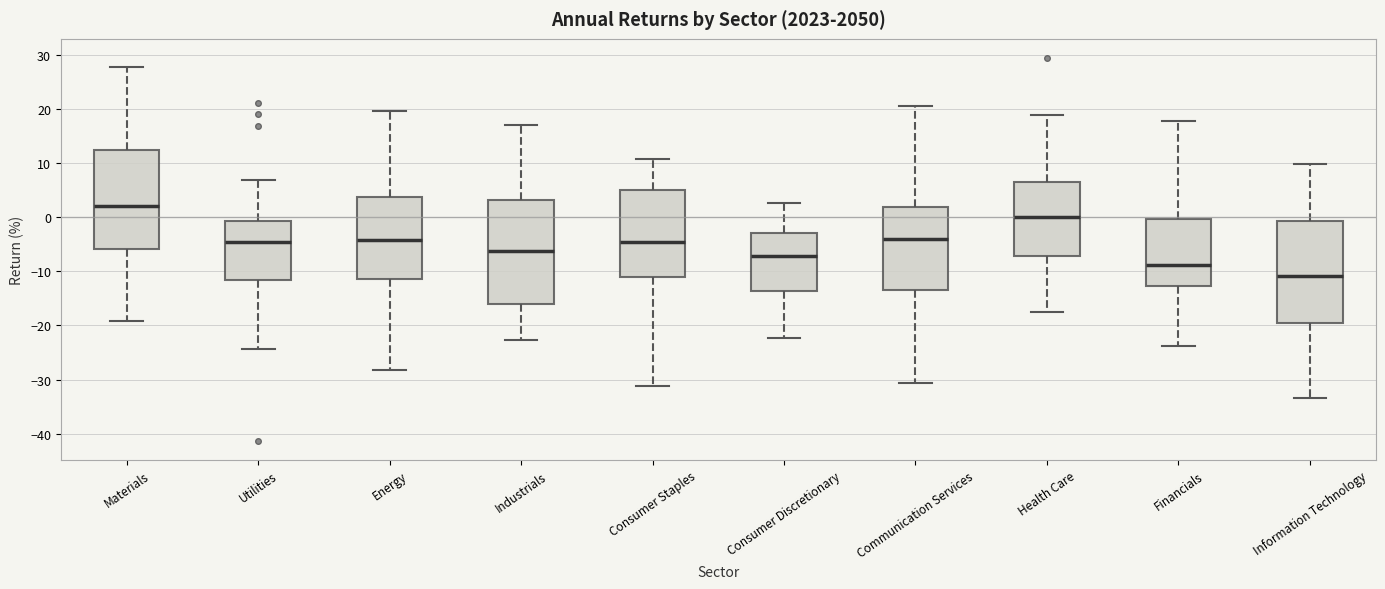

Reading left to right, read every box against the y-axis: the position of its median line, the range the box covers, and the ends of its whiskers. The values are not printed on the chart, so give them approximately, as read against the axis.

Materials: median 2, box -6 to 12, whiskers -19 to 28
Utilities: median -5, box -12 to -1, whiskers -24 to 7
Energy: median -4, box -11 to 4, whiskers -28 to 20
Industrials: median -6, box -16 to 3, whiskers -23 to 17
Consumer Staples: median -5, box -11 to 5, whiskers -31 to 11
Consumer Discretionary: median -7, box -14 to -3, whiskers -22 to 3
Communication Services: median -4, box -13 to 2, whiskers -31 to 21
Health Care: median 0, box -7 to 7, whiskers -17 to 19
Financials: median -9, box -13 to 0, whiskers -24 to 18
Information Technology: median -11, box -20 to -1, whiskers -33 to 10